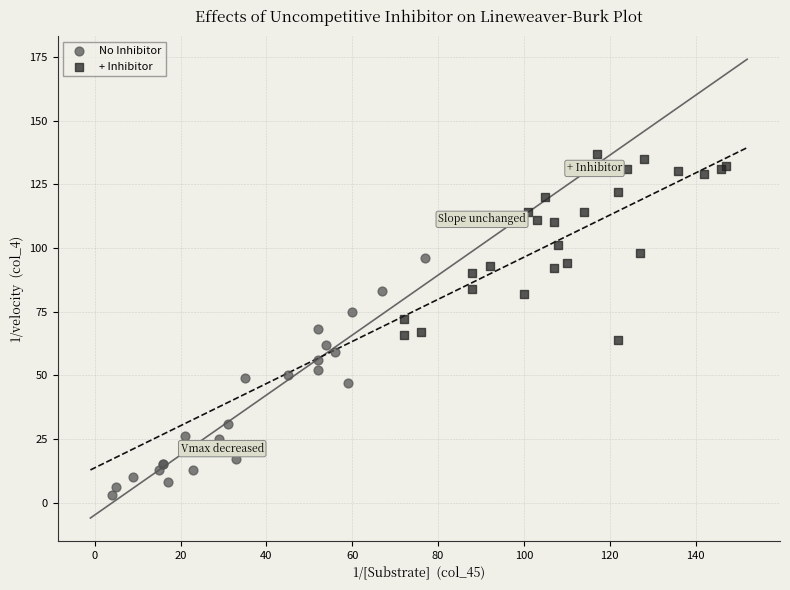

Which series contains the lowest Y value?

No Inhibitor